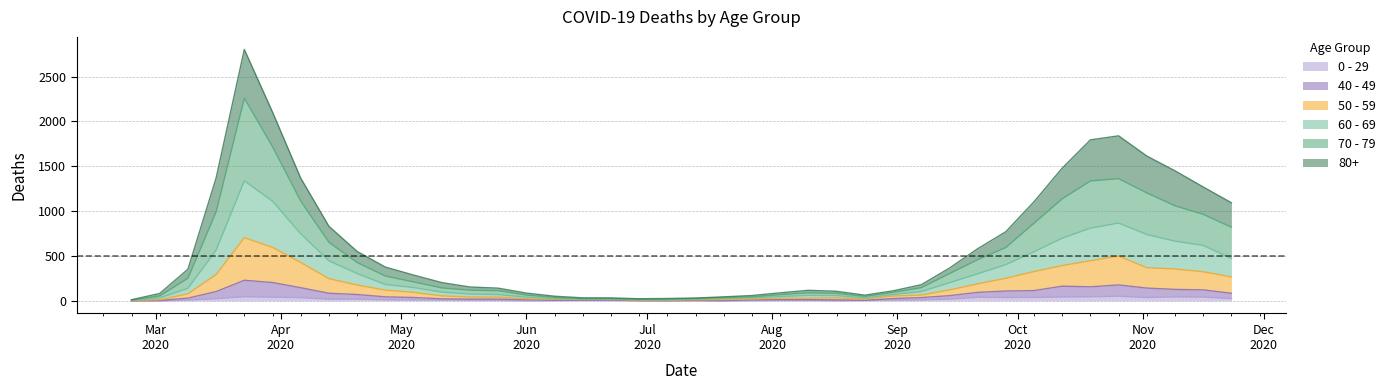

True or false: 60 - 69 has a value of 27 at 2020-07-20.

True